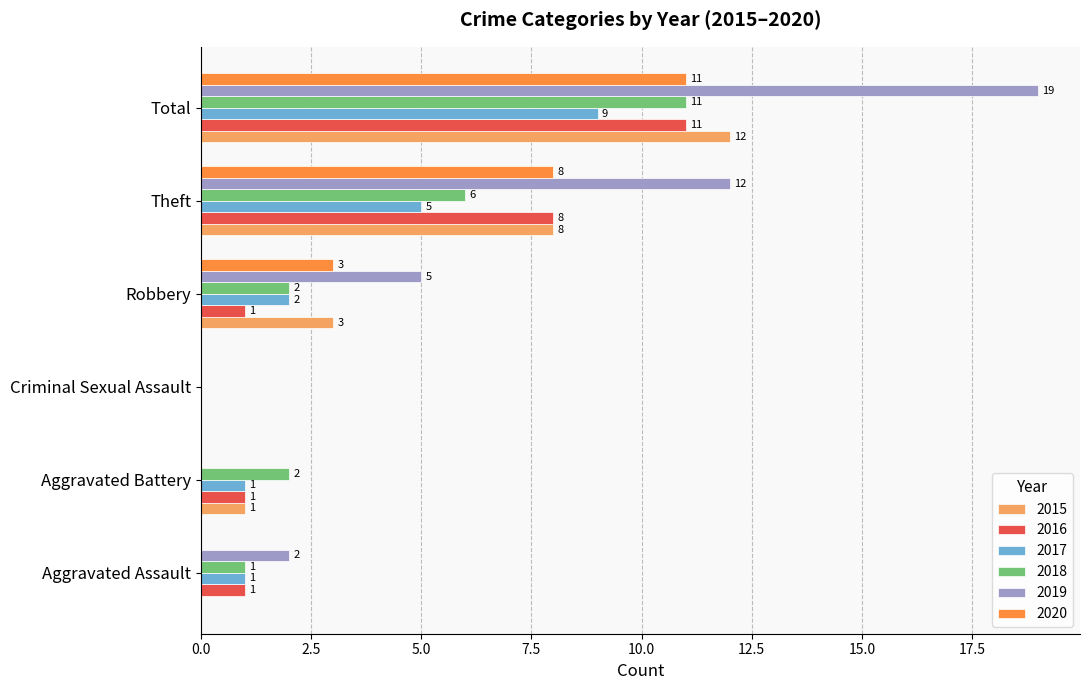

What is the highest value of the 2020 series?

11